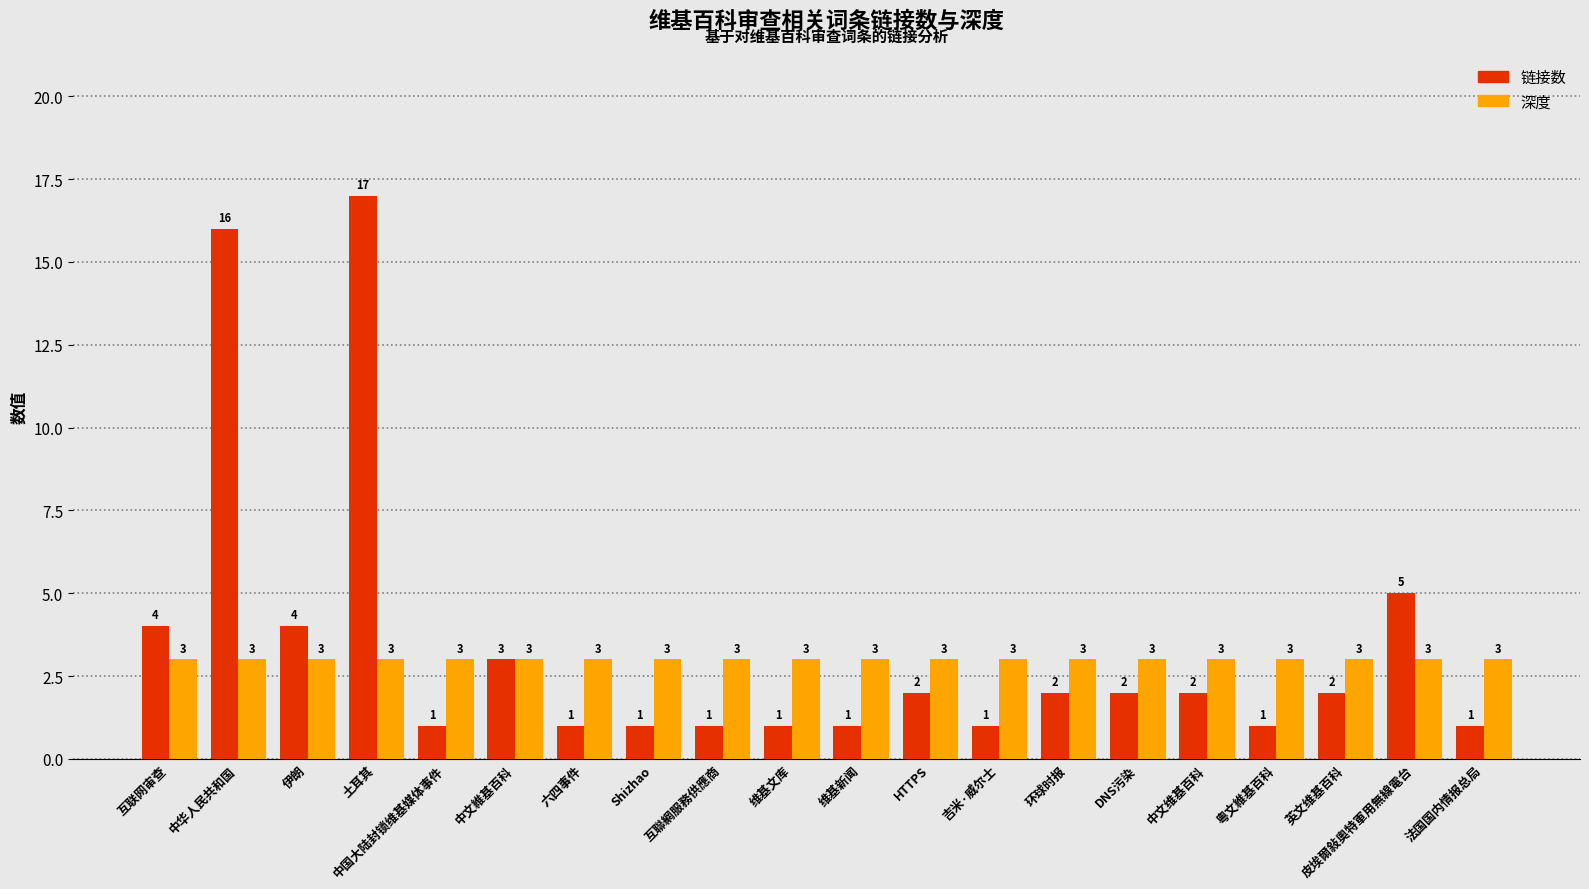

True or false: 深度 has a value of 5 at DNS污染.

False